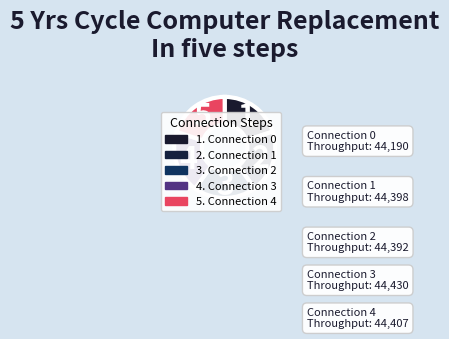

How many slices are in this pie chart?

5